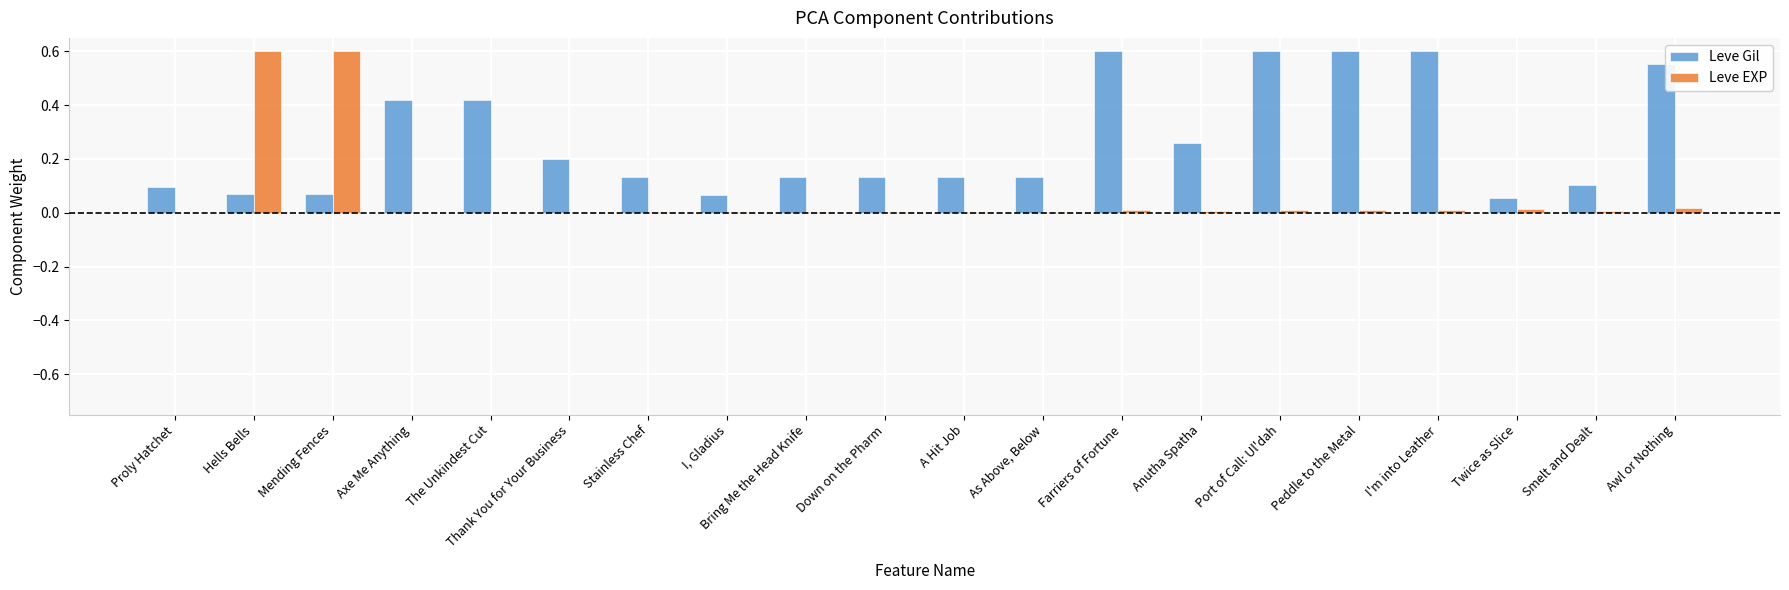

The Leve Gil series shows 0.2 at A Hit Job. True or false?

False